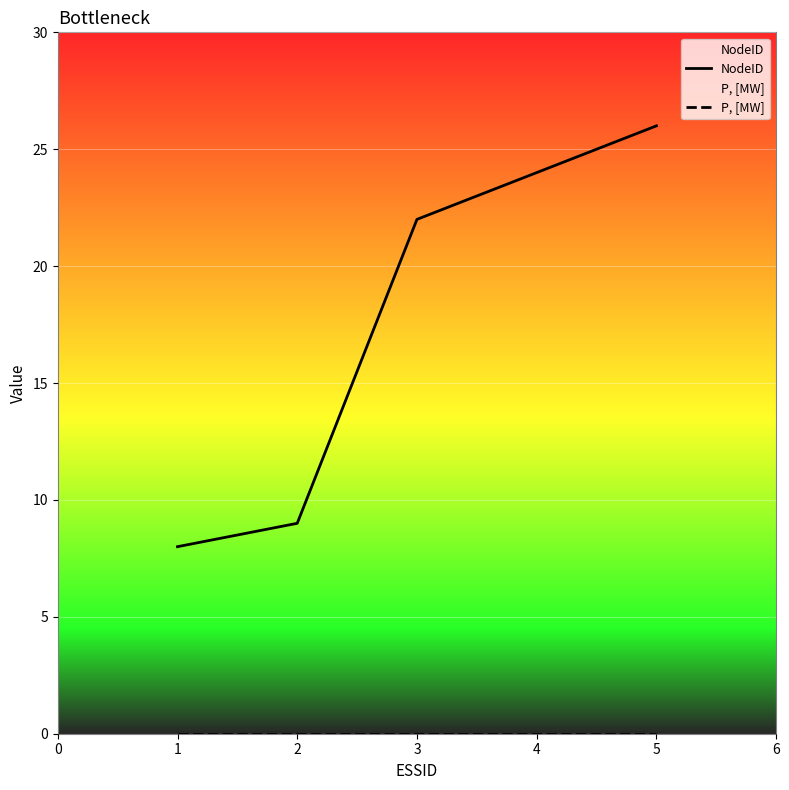

How many values in the NodeID series exceed 22?

2